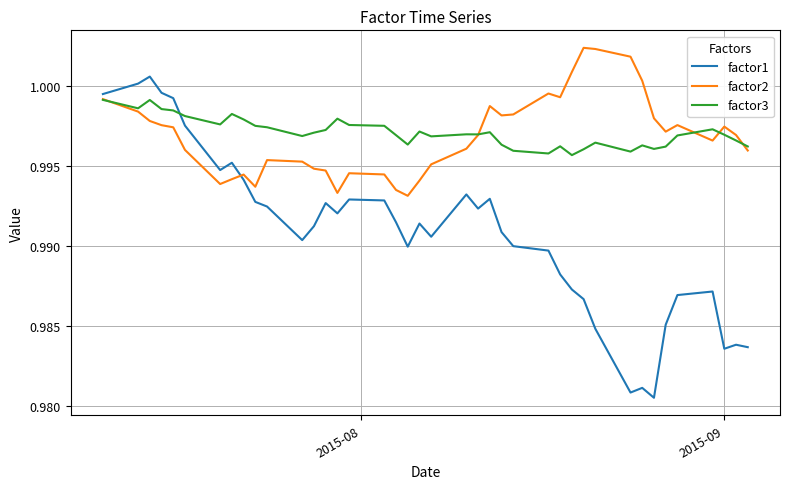

Which series has the largest range (max minus min)?

factor1